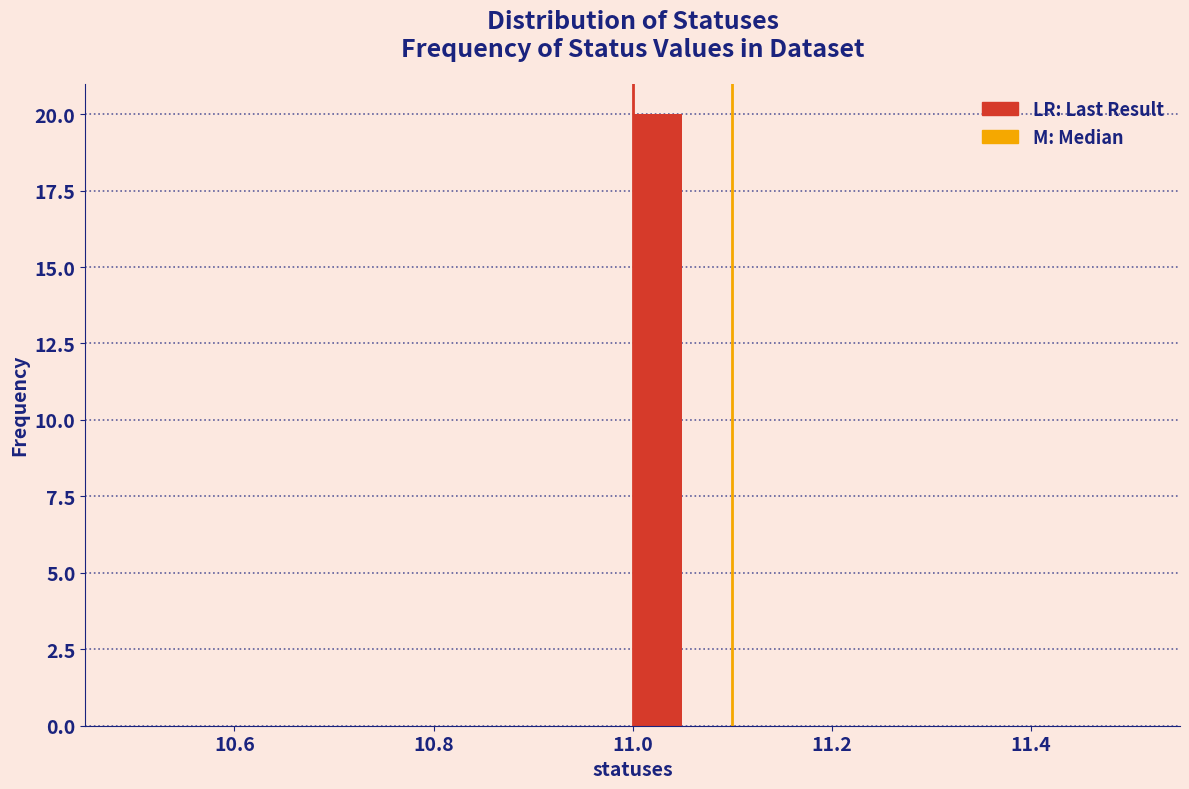

Read against the x-axis, roughly where is the centre of the tallest bar?

11.02